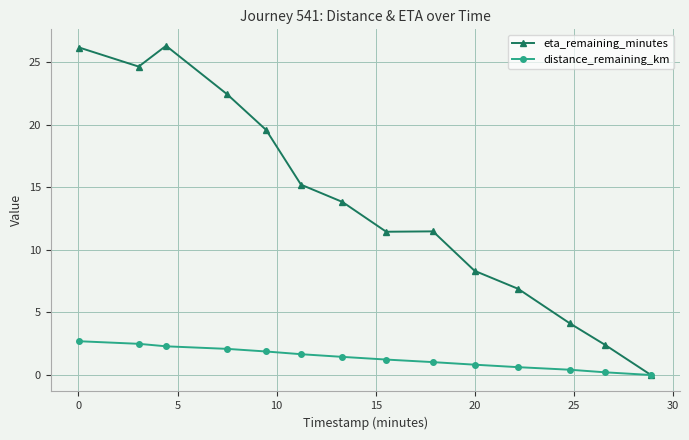

What is the value of the eta_remaining_minutes point at the 5th from the left?

19.6